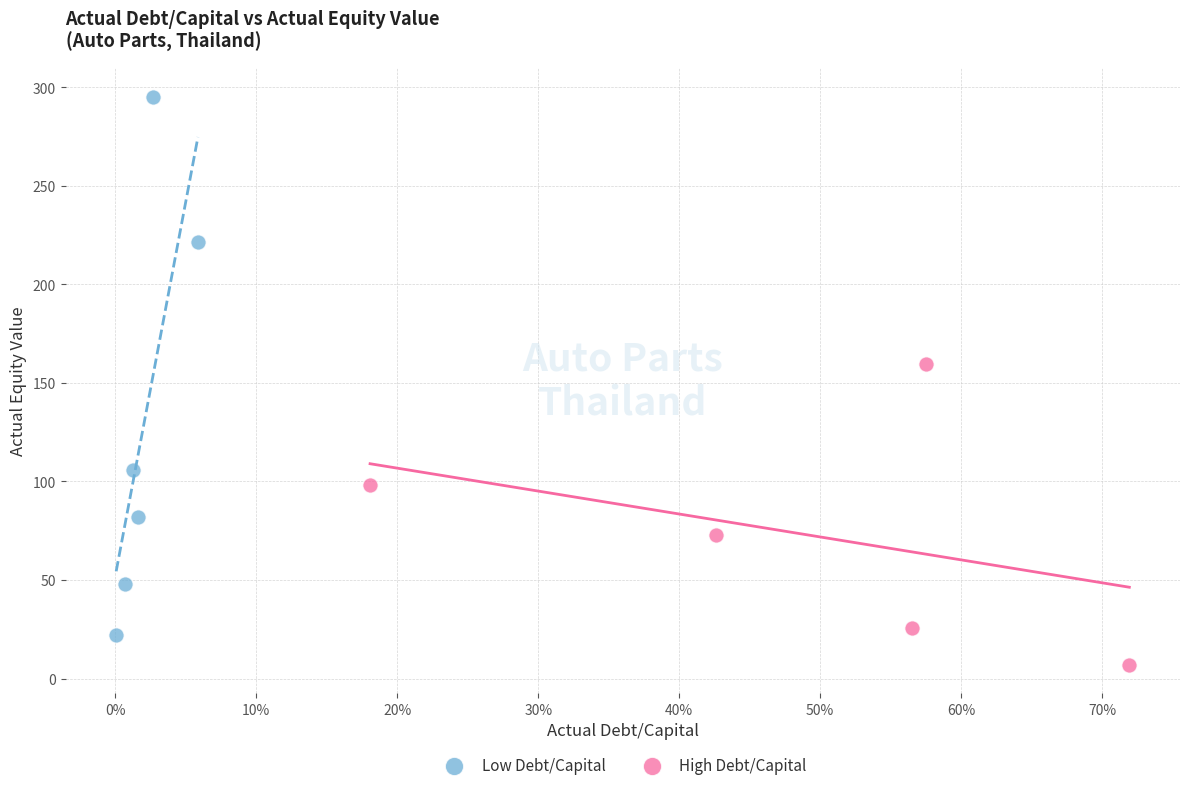

Which series contains the lowest Y value?

High Debt/Capital